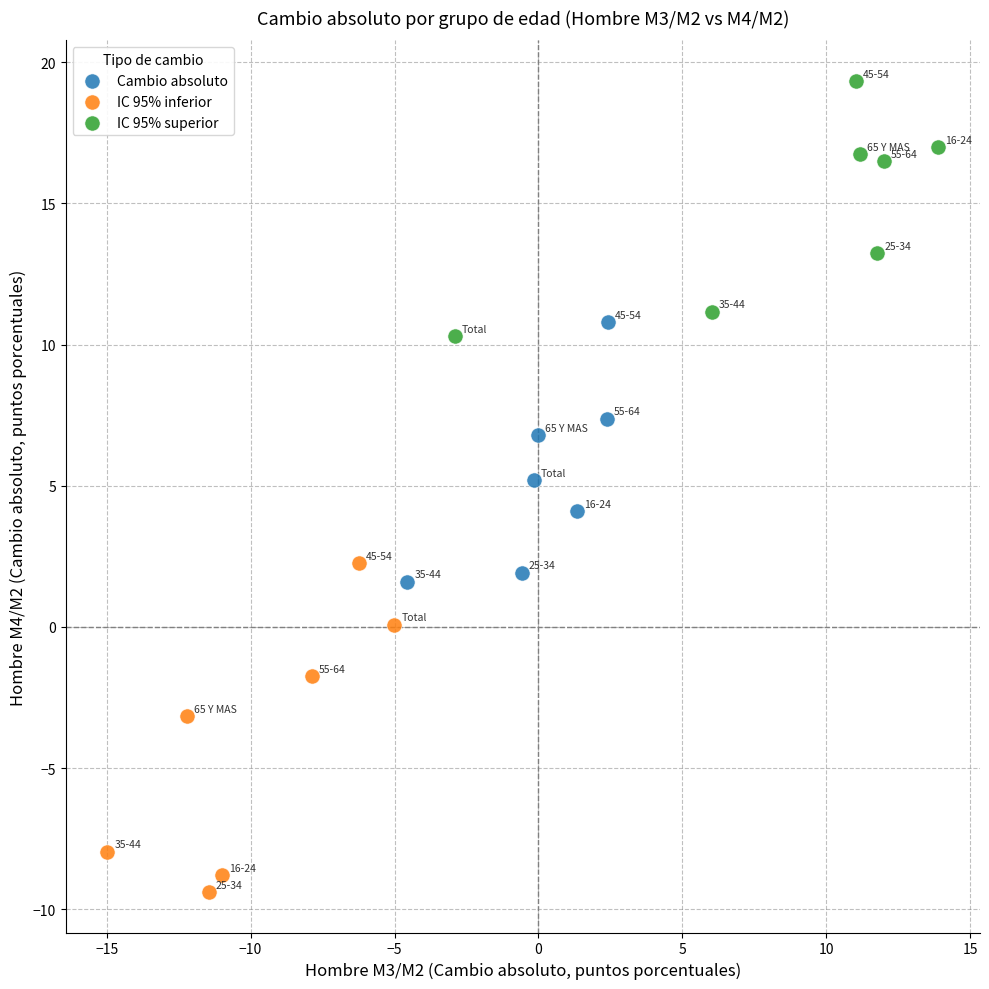

Which series has the largest Y range (max minus min)?

IC 95% inferior